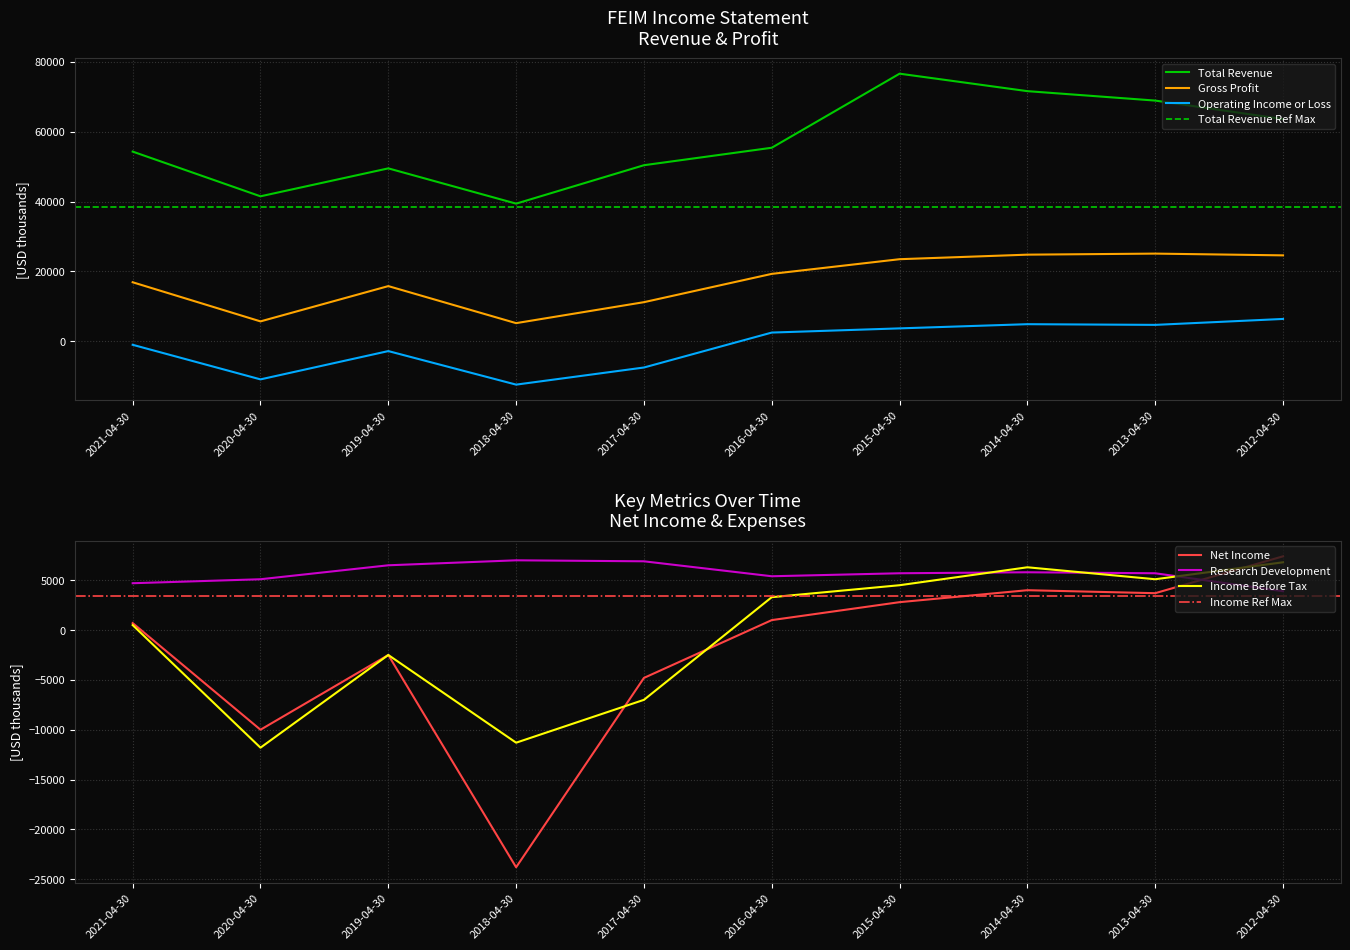

Which series has the largest total across all categories?

Total Revenue